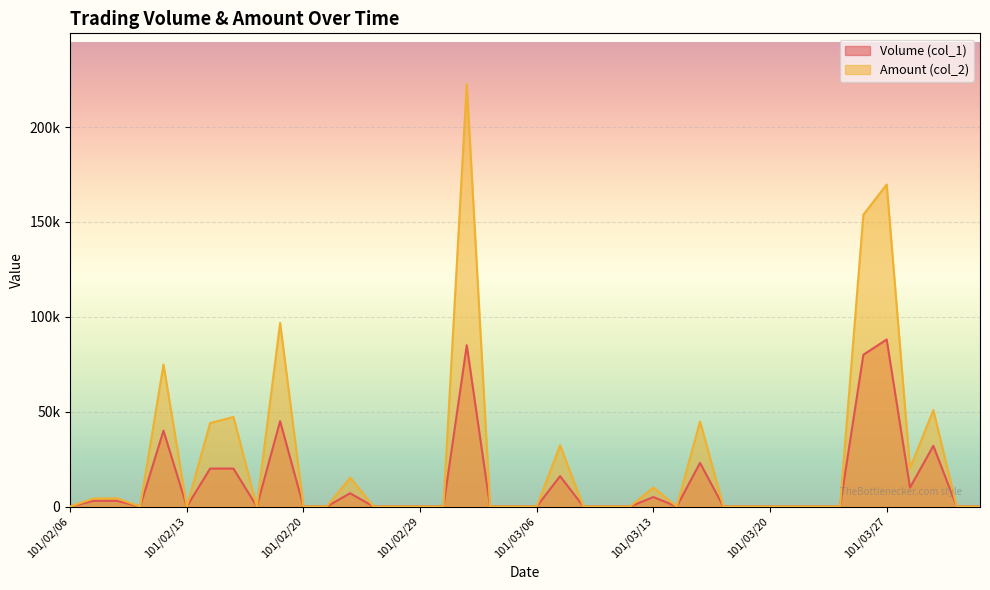

True or false: Amount (col_2) and Volume (col_1) intersect in this chart.

False